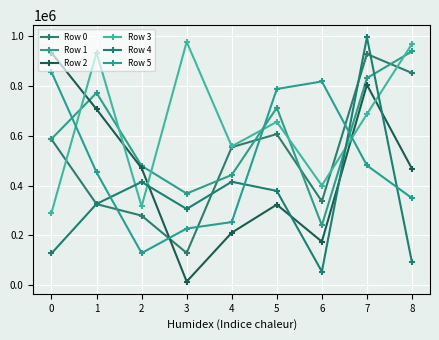

Is this an area chart (filled region under the line)?

No